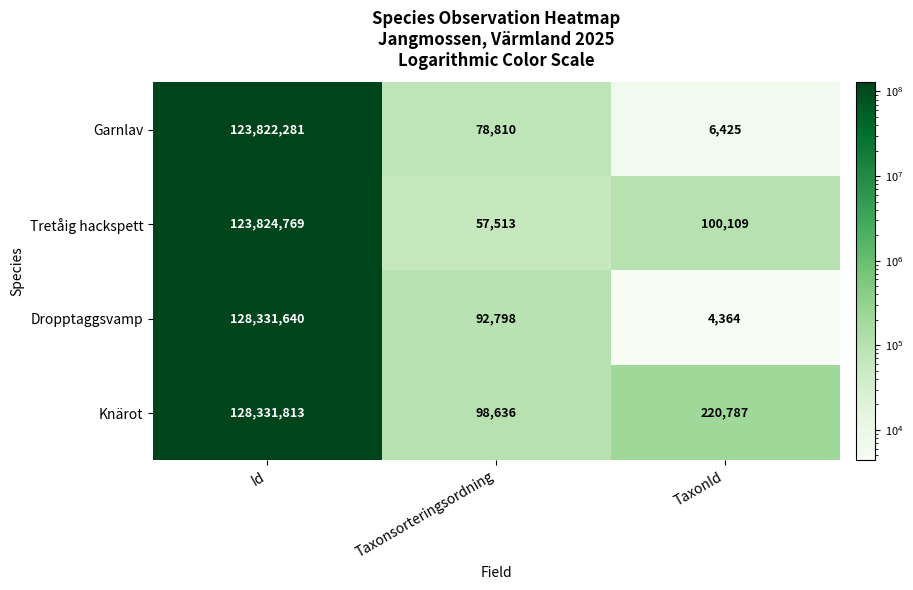

What is the minimum value shown in the chart?

4364